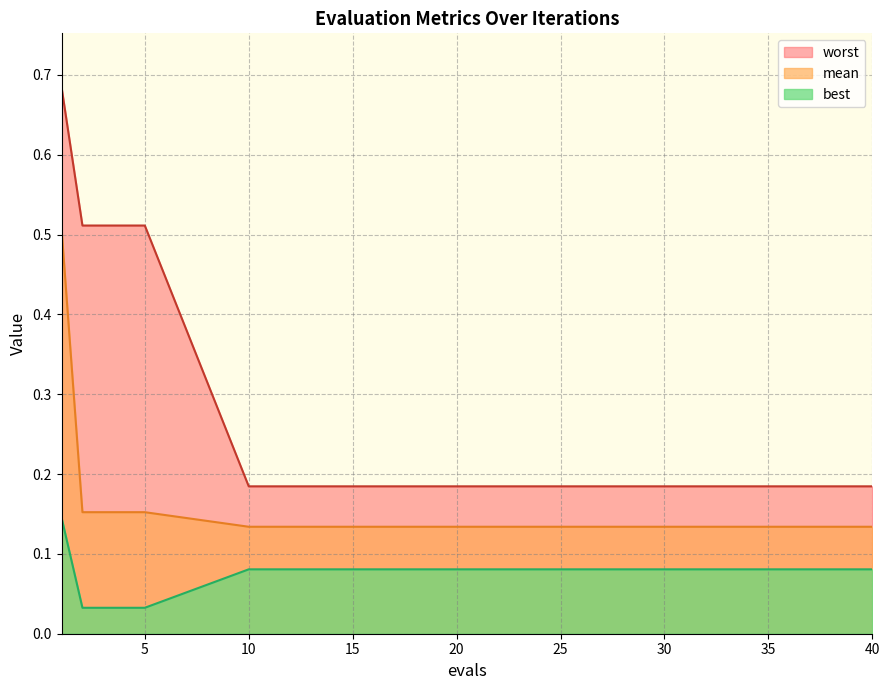

At 5, list the series in order from smallest to largest.

best, mean, worst